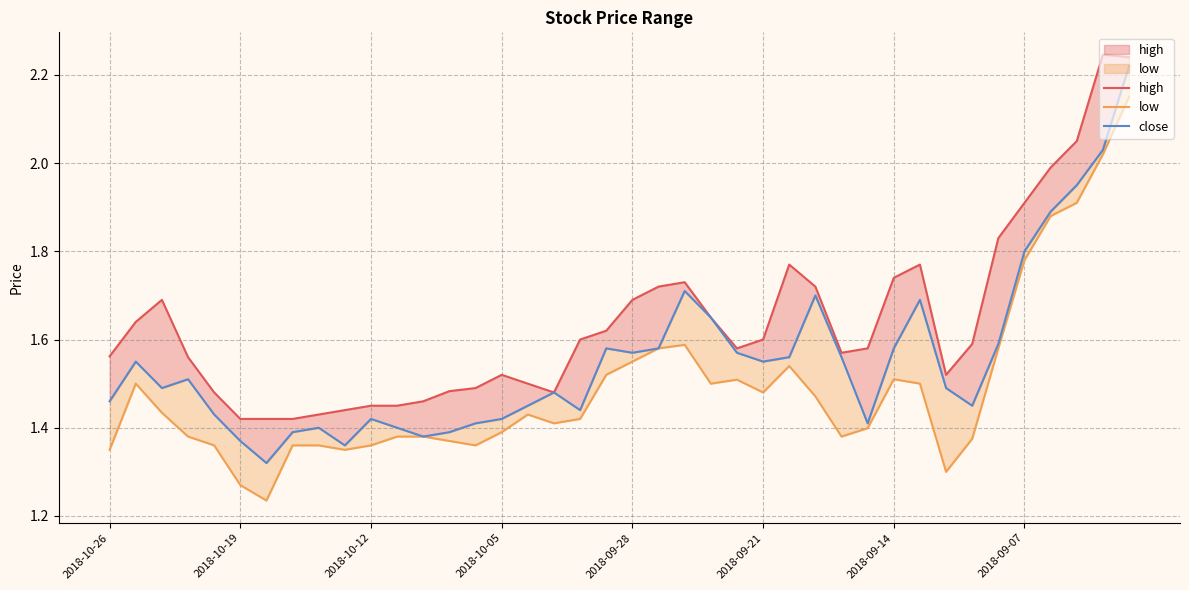

Does the chart have visible grid lines?

Yes